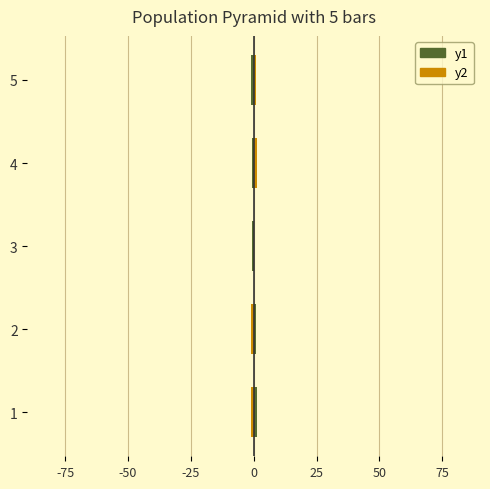

What is the maximum value shown in the chart?

1.2